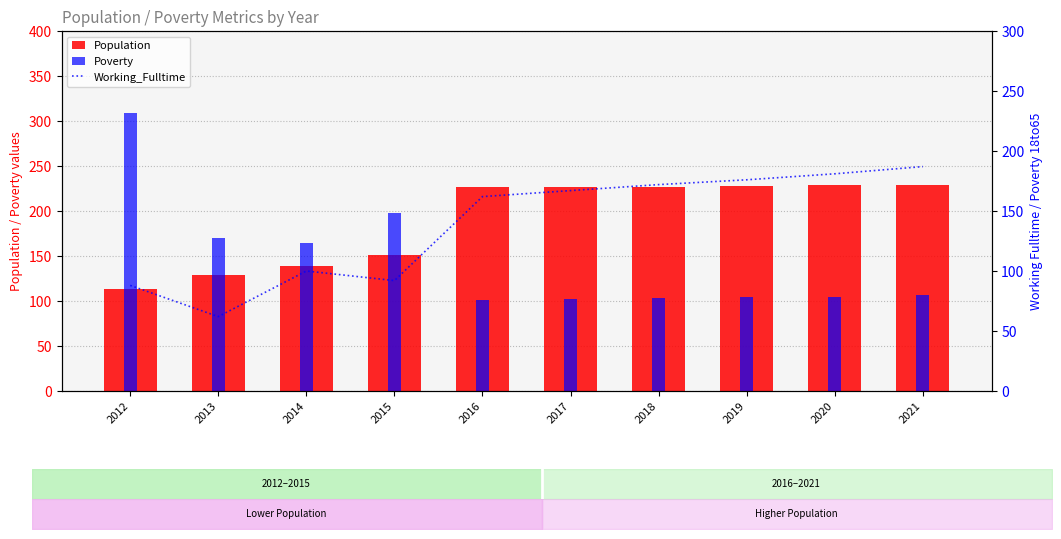

What is the difference between the second highest and second lowest values in the Working_Fulltime series?

93